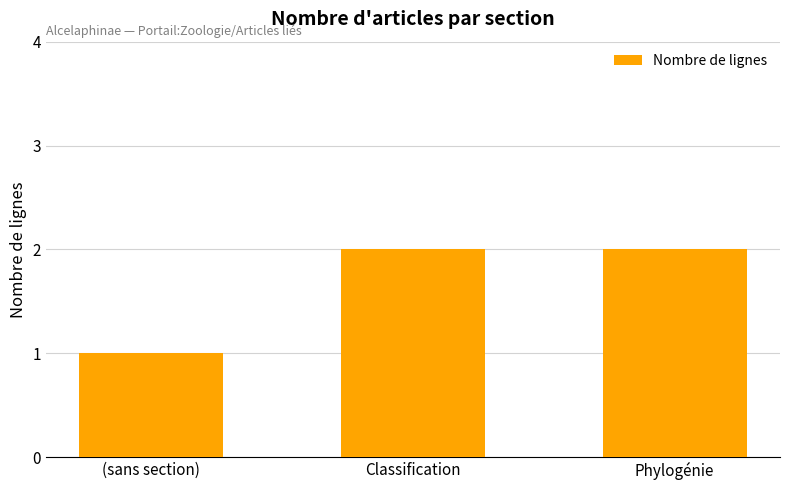

What is the label of the 2nd bar from the left?

Classification